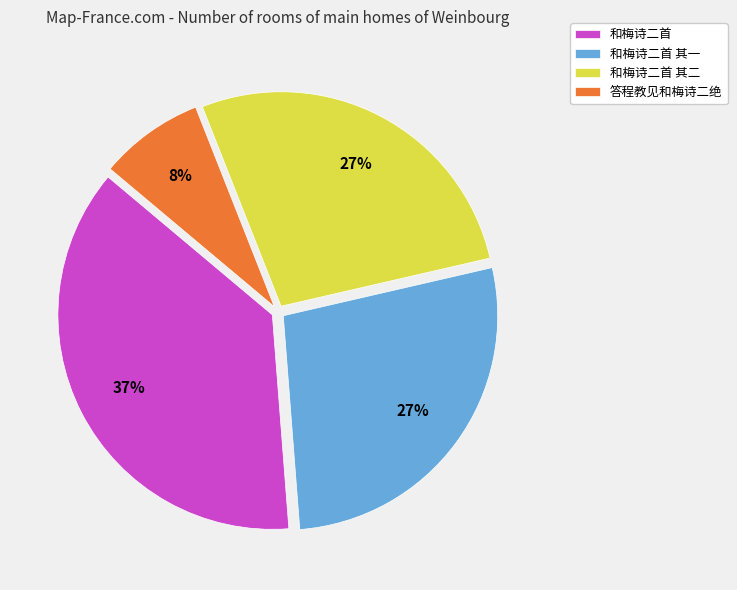

To the nearest percent, what is the difference between the largest and smallest slice percentages?

29%